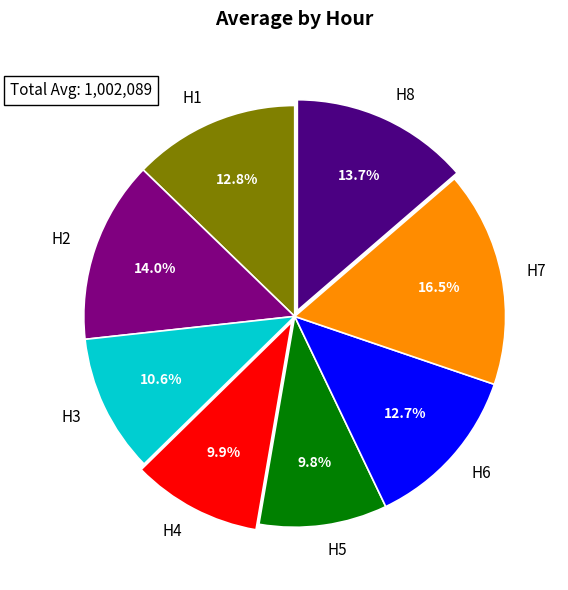

To the nearest percent, what is the difference between the largest and smallest slice percentages?

7%